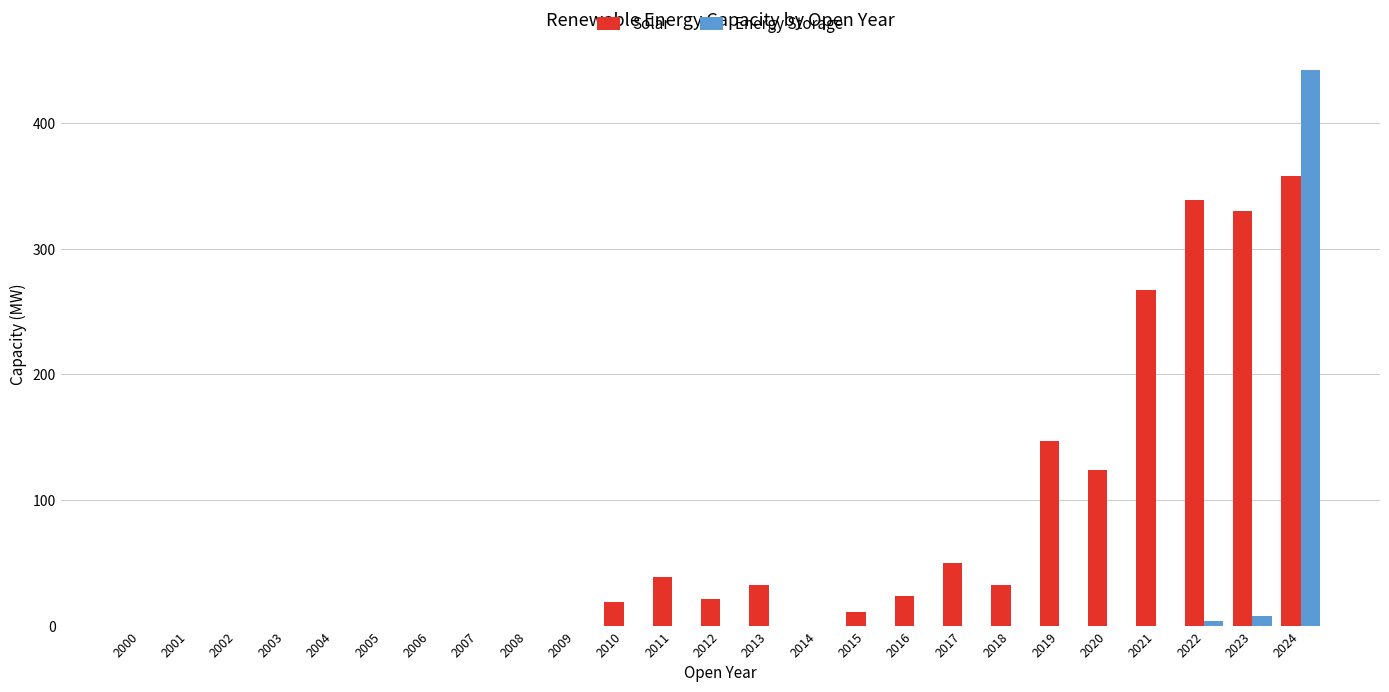

What is the maximum value shown in the chart?

442.0